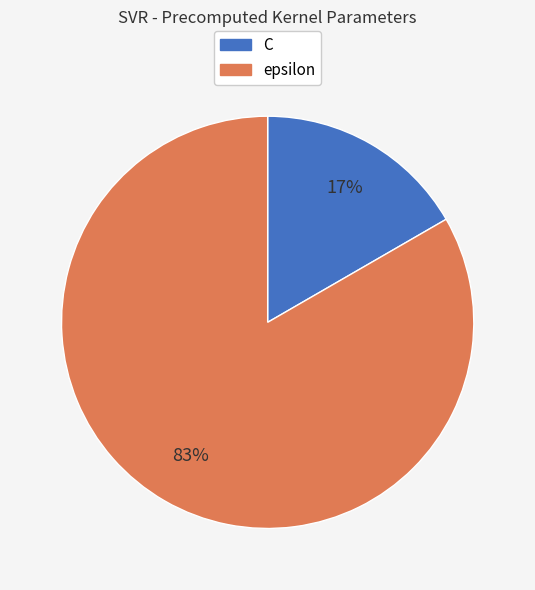

Which has a higher value, epsilon or C?

epsilon